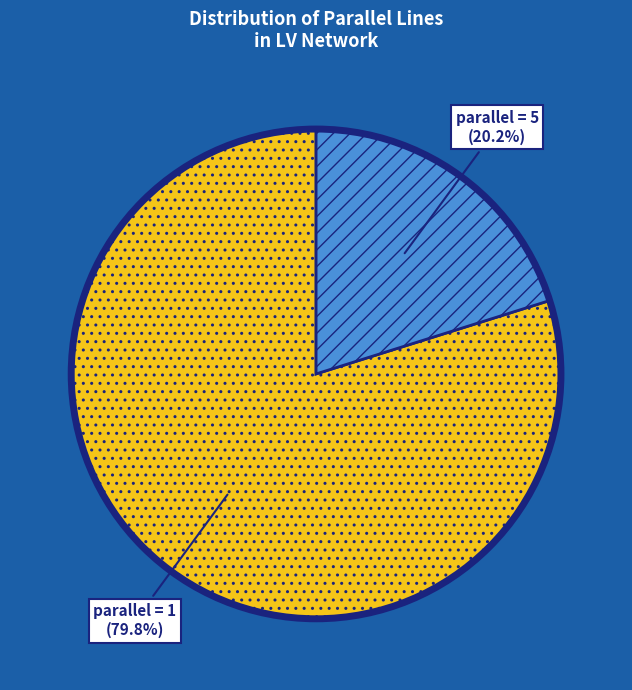

Count the number of slices in the pie.

2